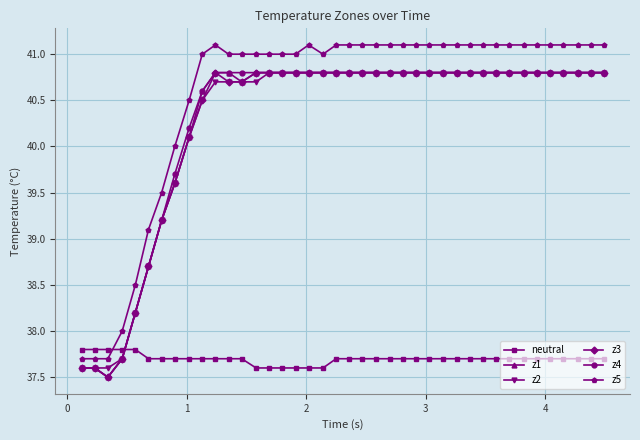

True or false: z2 and z5 cross at least once.

False